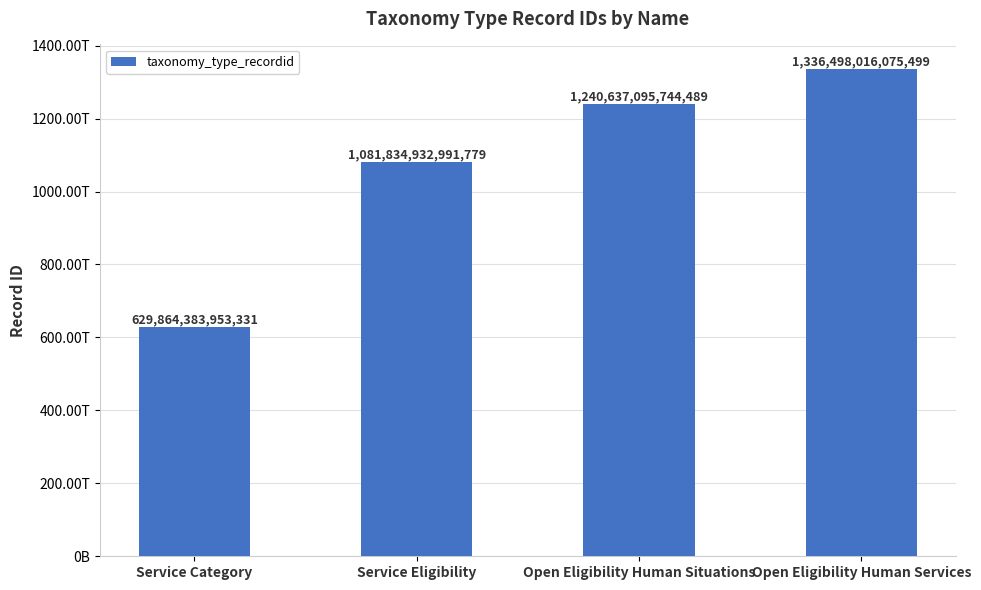

What is the difference between the maximum and minimum values?

706633632122168